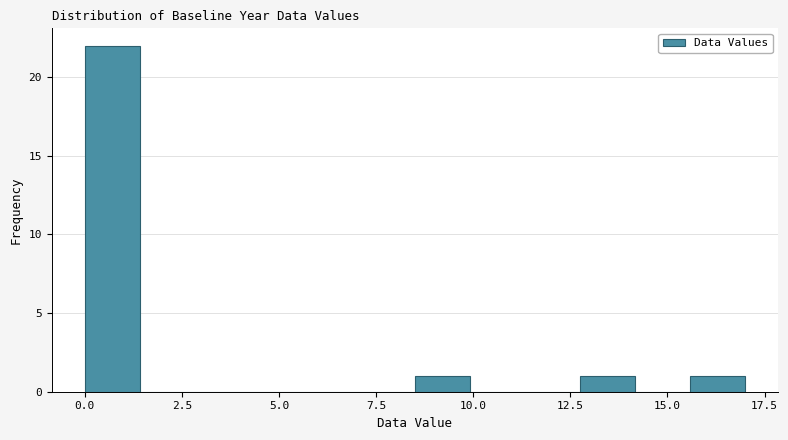

Around what value on the x-axis is the tallest bar? Give the approximate position of its centre, as read against the axis.

0.5